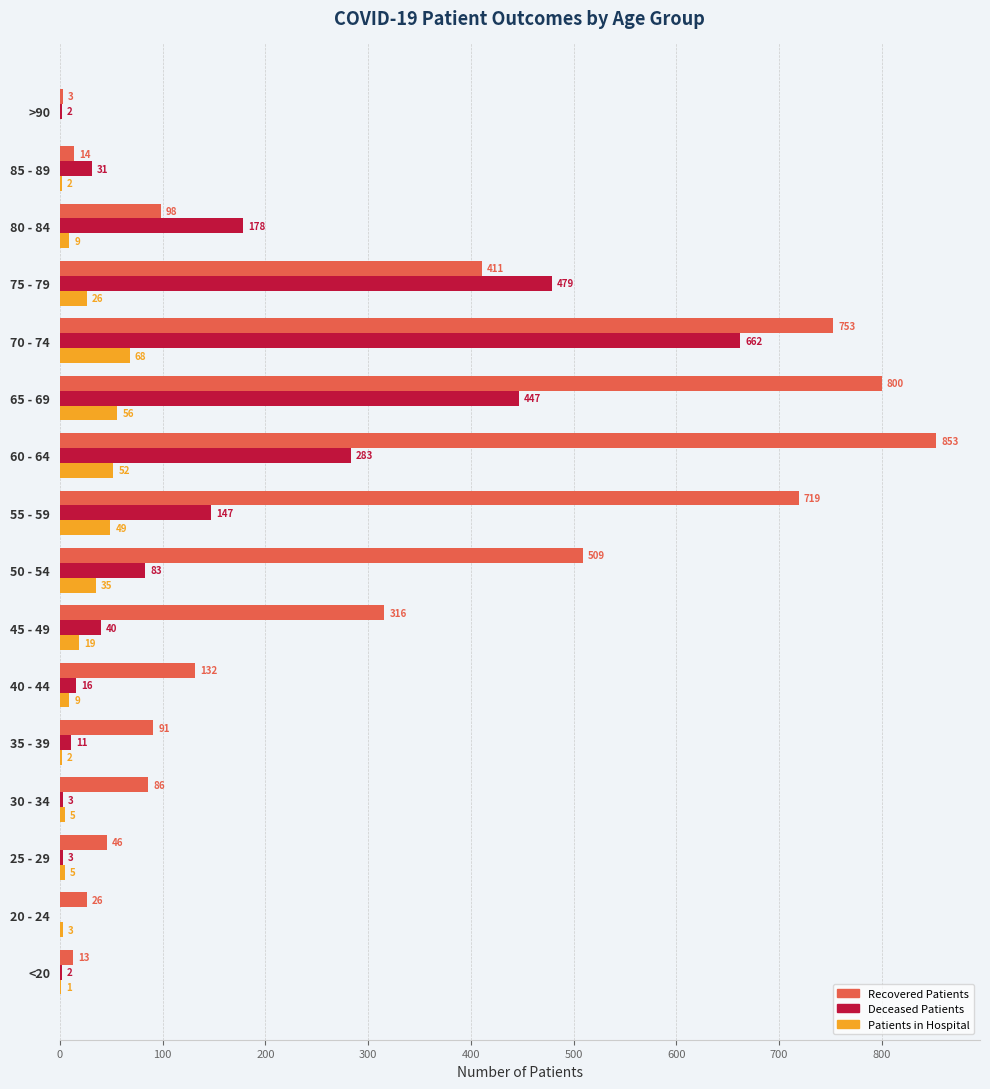

What is the greatest value displayed?

853